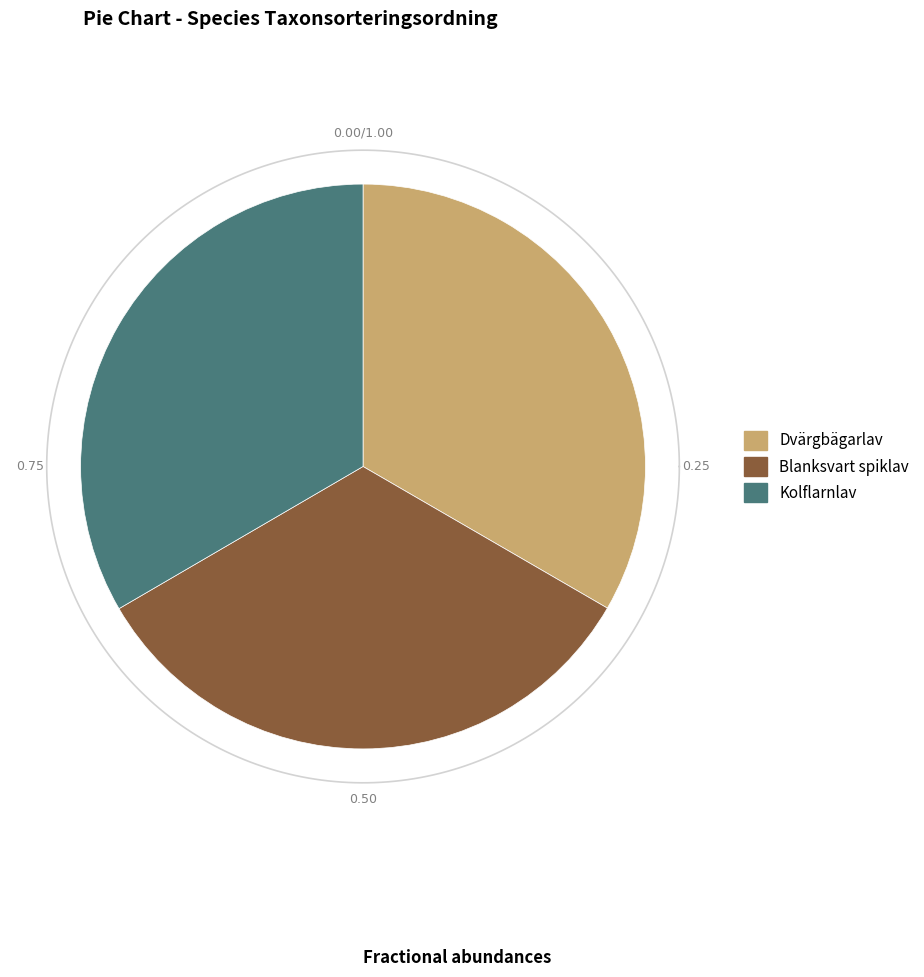

Is there a majority slice in this chart?

No